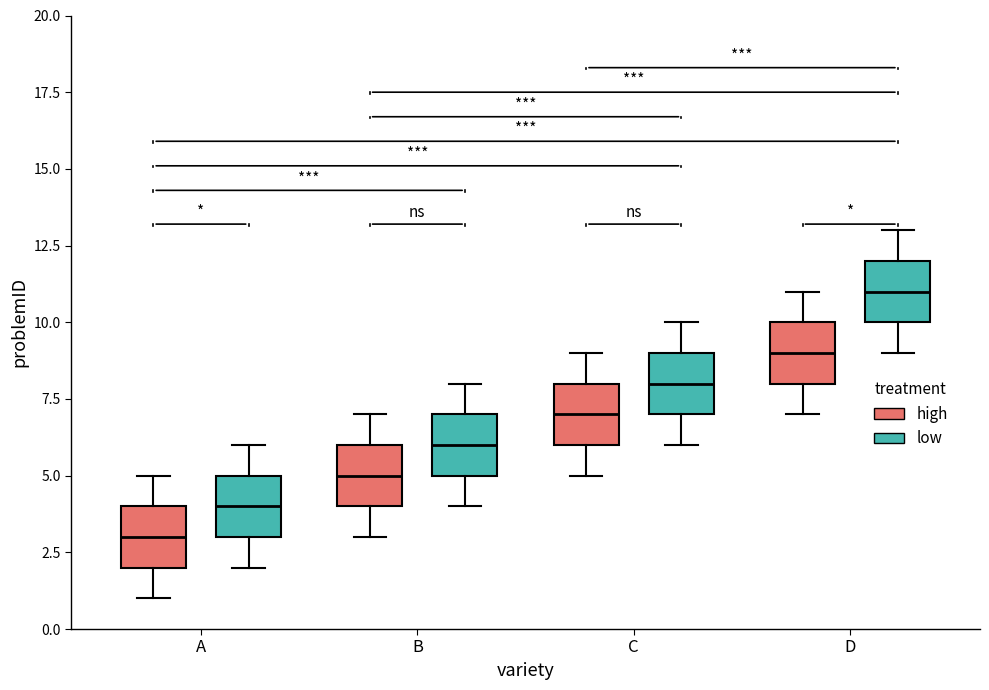

Which box has the highest median line?

D (low)